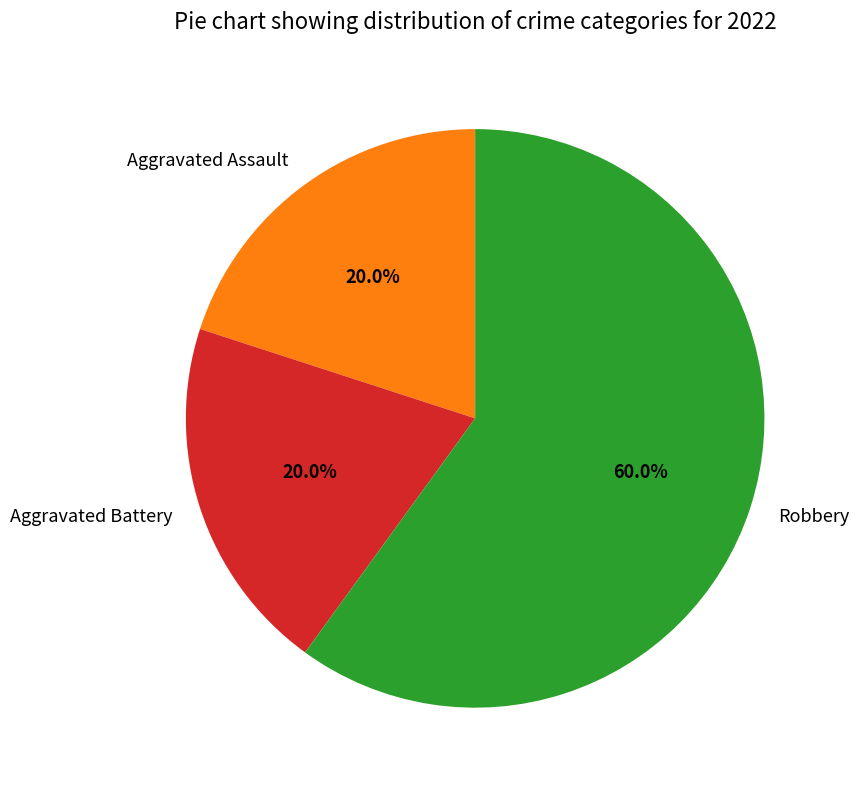

True or false: Aggravated Assault accounts for 9% of the total.

False